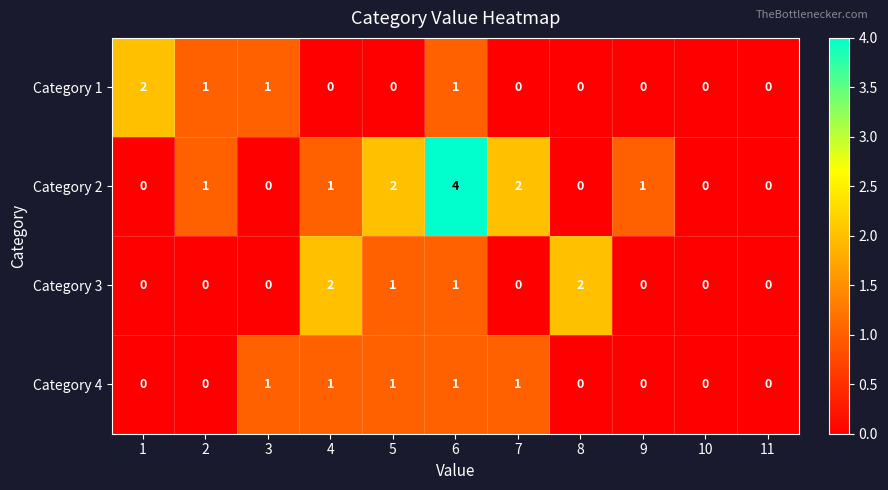

Between 6 and 8, which series saw the biggest shift?

Category 2